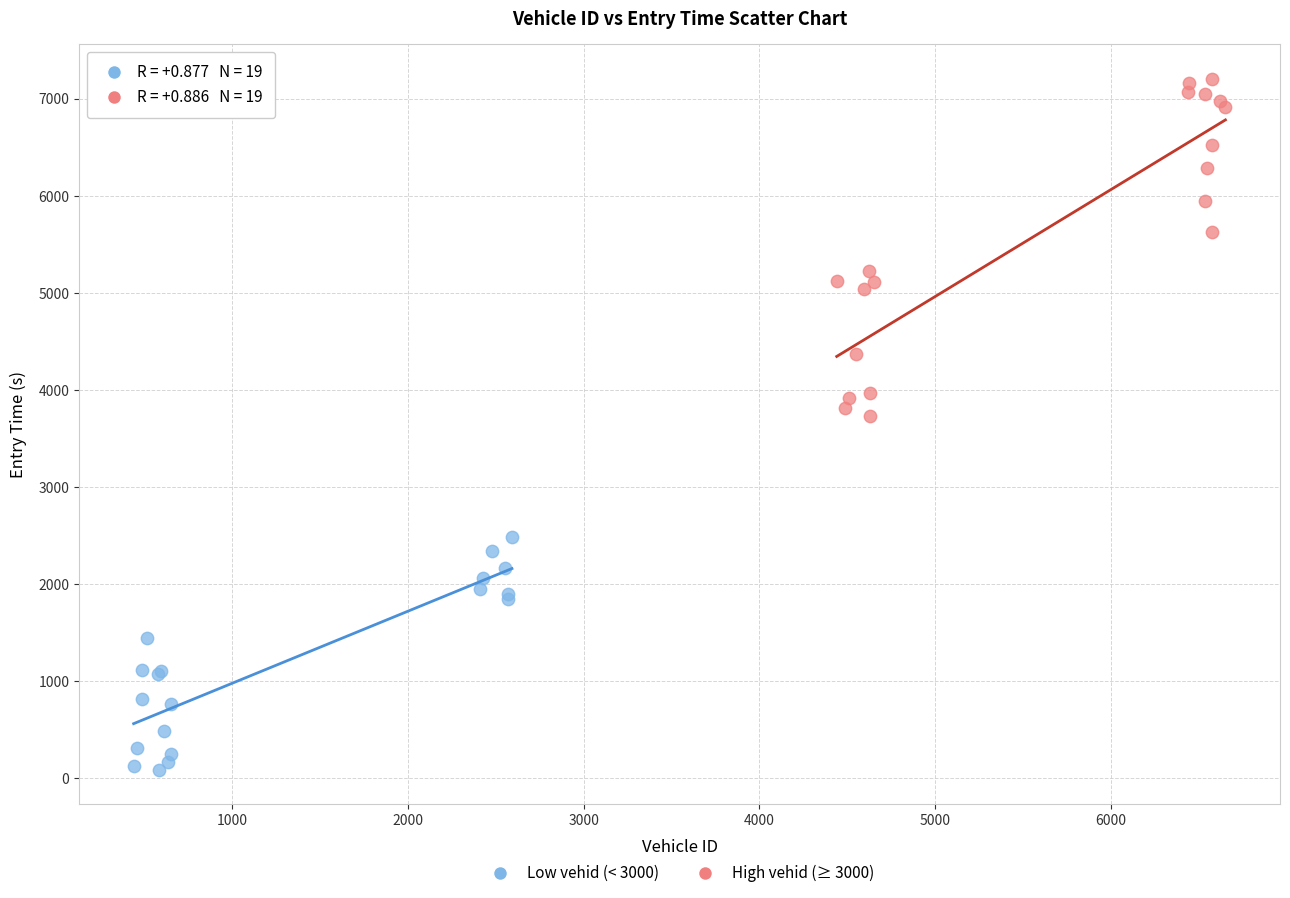

Which series reaches the maximum Y coordinate?

High vehid (≥ 3000)